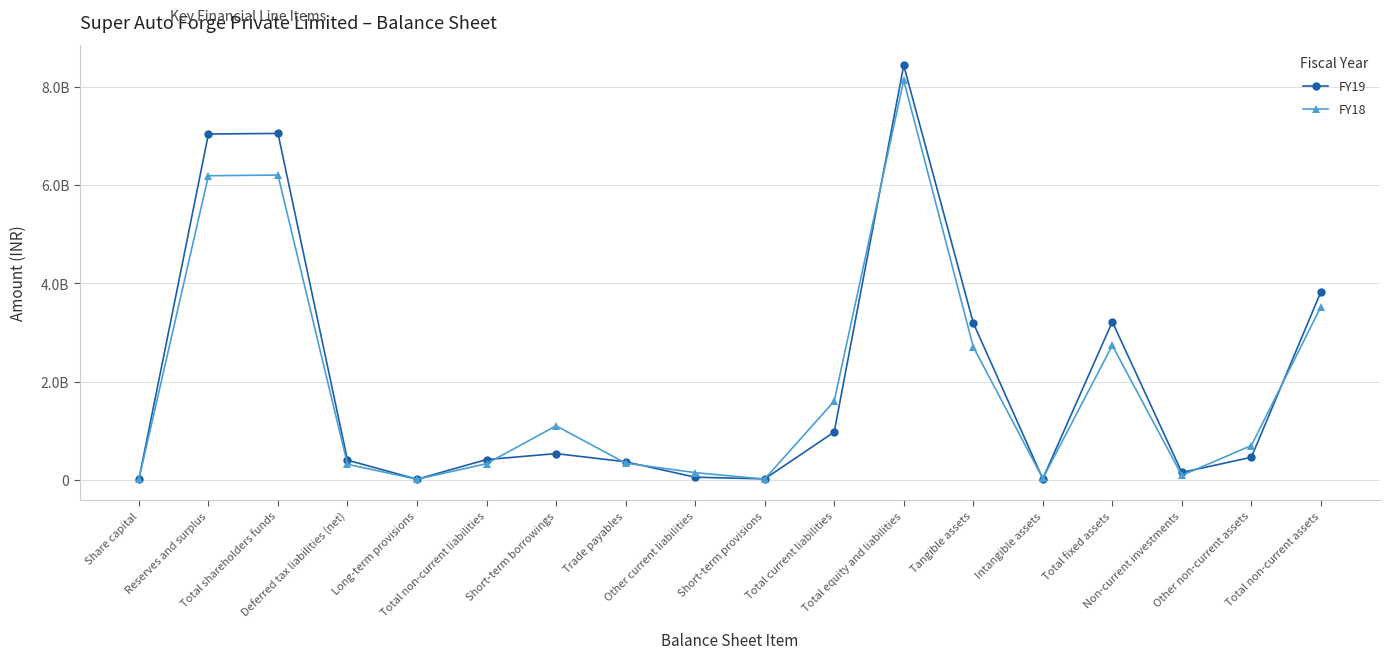

How many categories are shown in the chart?

18